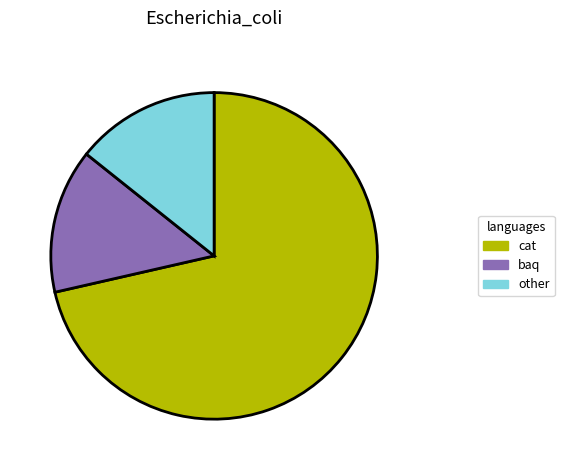

Is there any slice that represents more than half of the pie?

Yes